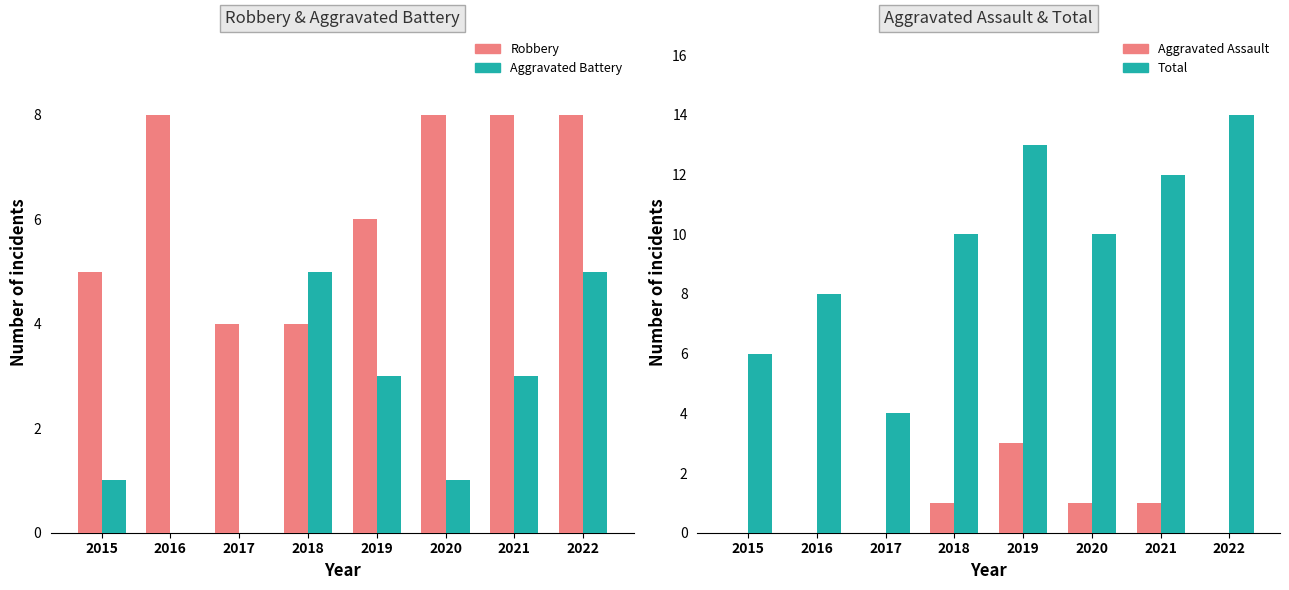

List the series in order of their peak value, lowest first.

Aggravated Assault, Aggravated Battery, Robbery, Total